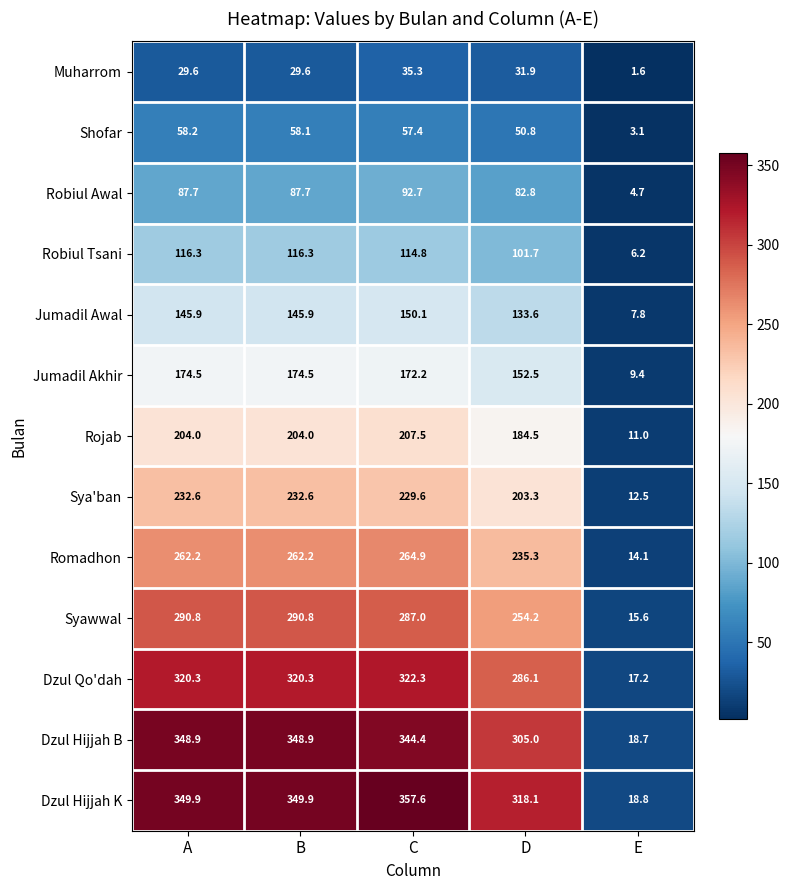

The Dzul Hijjah B series shows 486.5 at D. True or false?

False